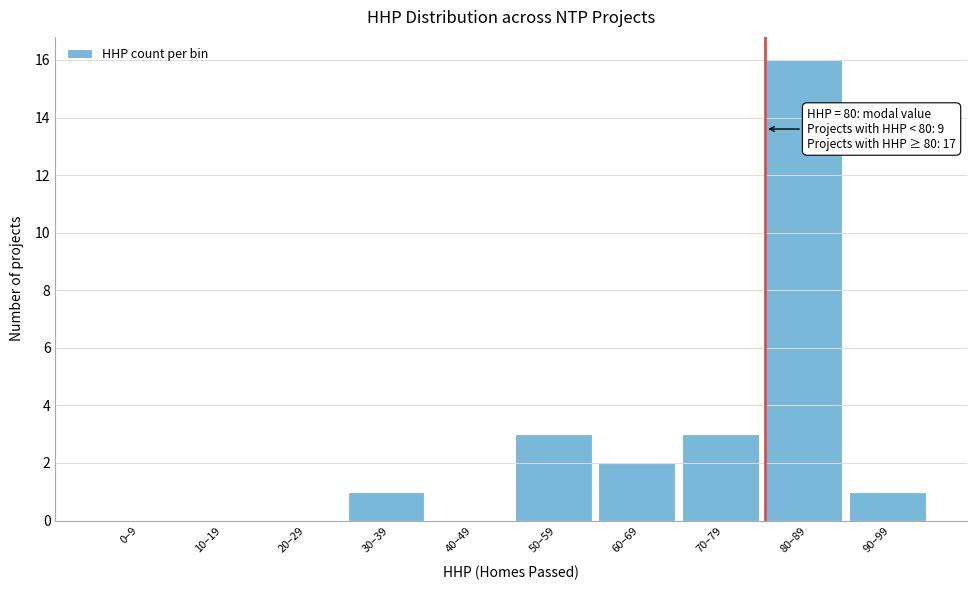

Reading left to right, transcribe all the data shown in this chart.

0–9=0	10–19=0	20–29=0	30–39=1	40–49=0	50–59=3	60–69=2	70–79=3	80–89=16	90–99=1